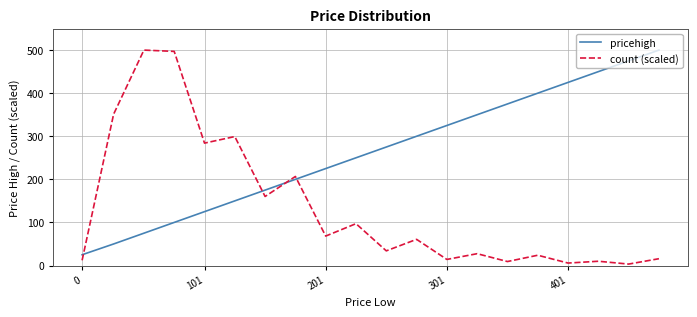

List the series in order of their overall mean, highest first.

pricehigh, count (scaled)